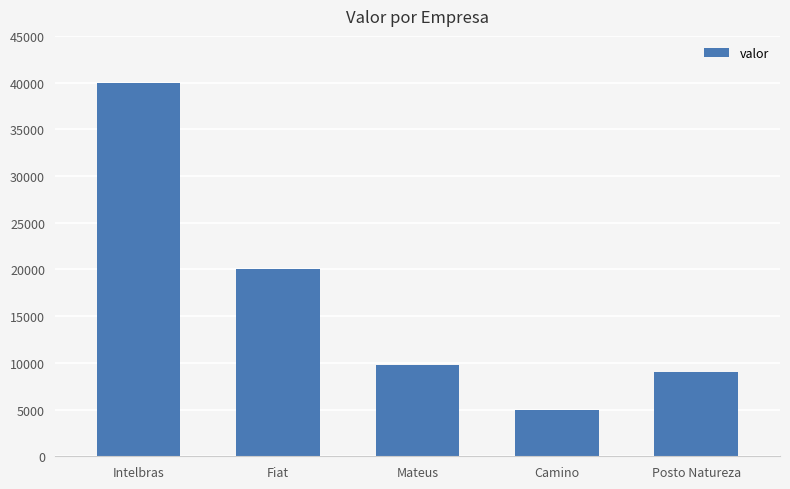

At which category does the chart reach its minimum across all series?

Camino